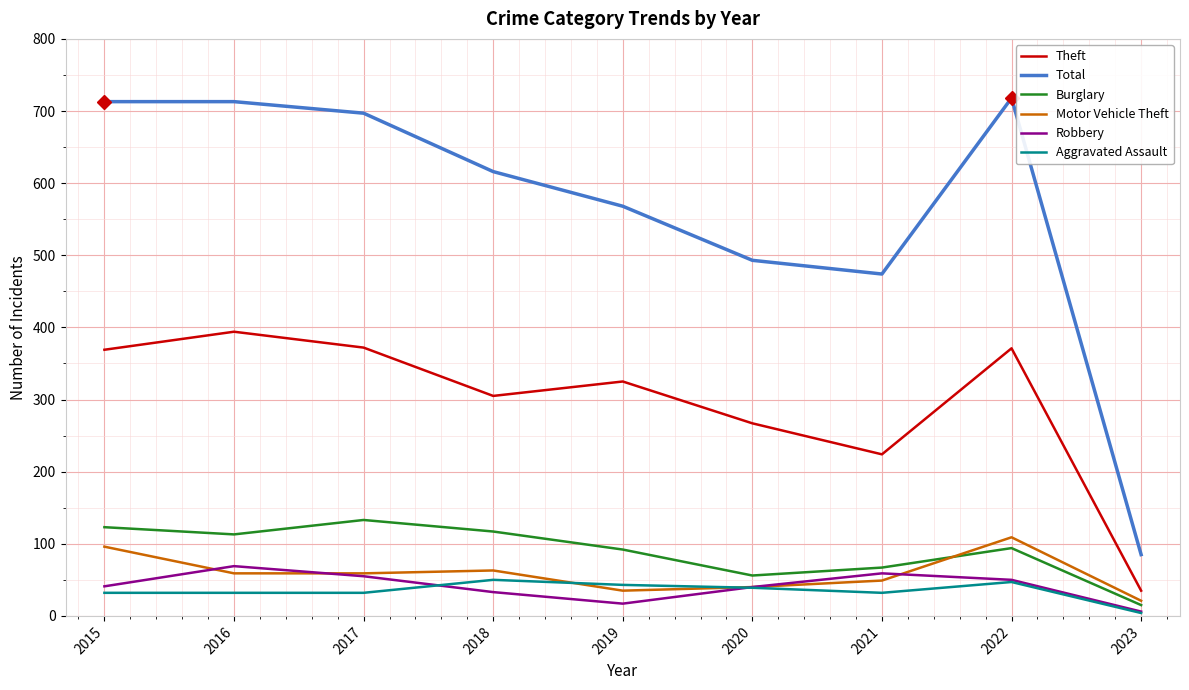

What is the spread (max minus min) of values at 2021?

442